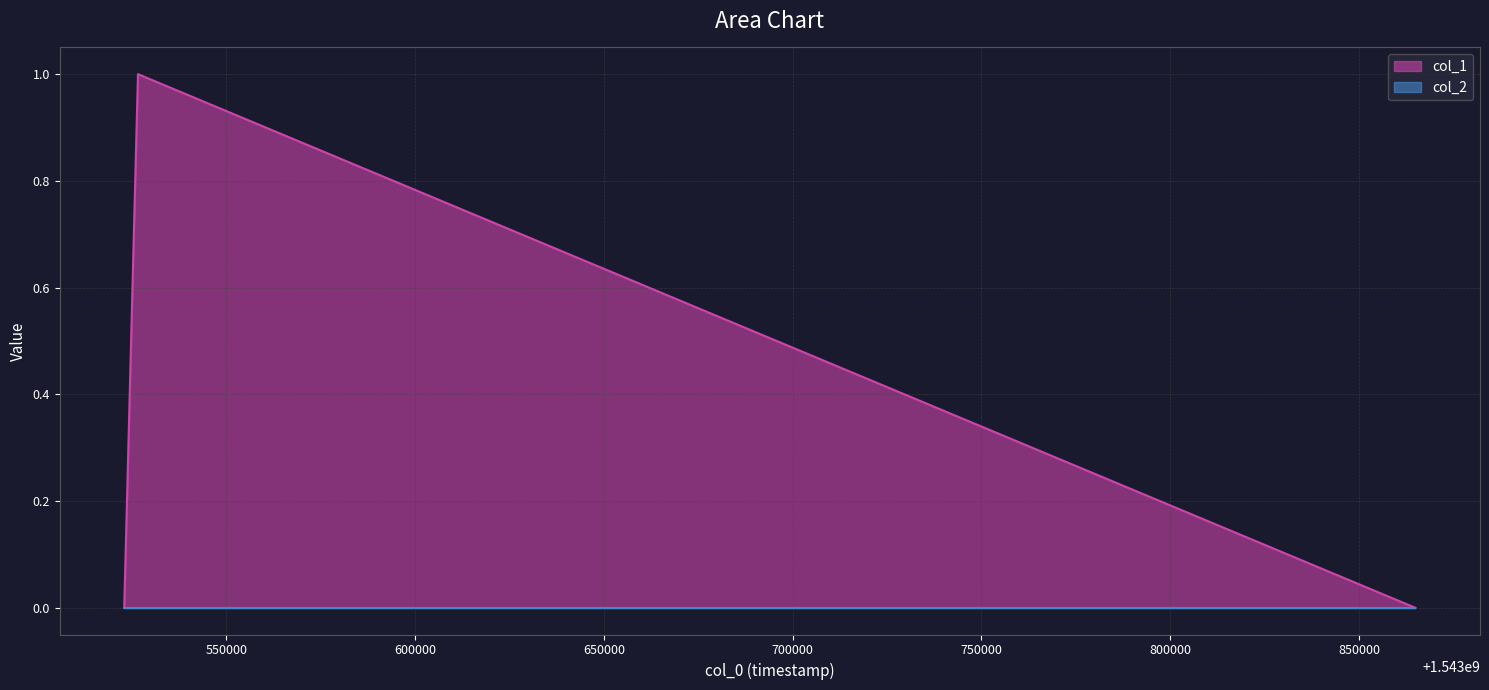

Does the chart have visible grid lines?

Yes